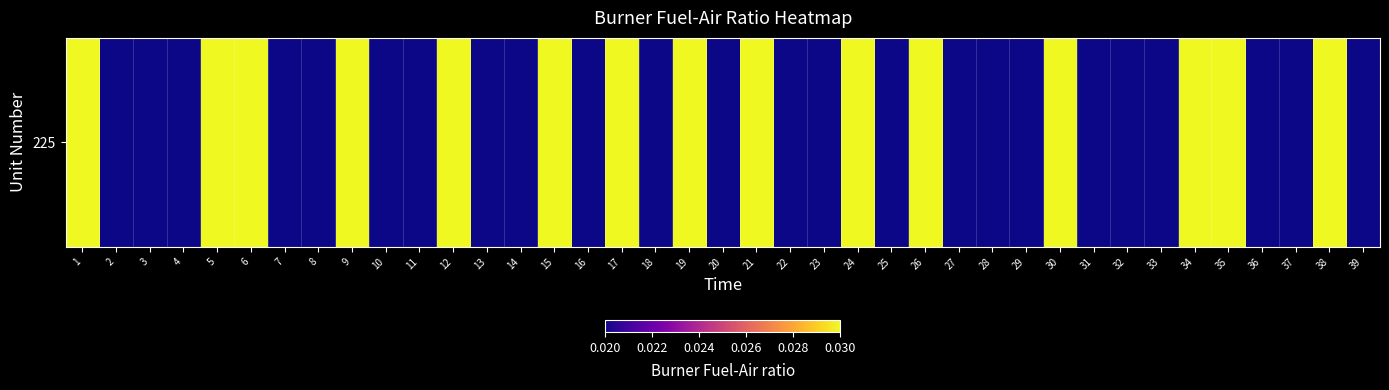

The chart shows a value of 0.1 at 1. True or false?

False